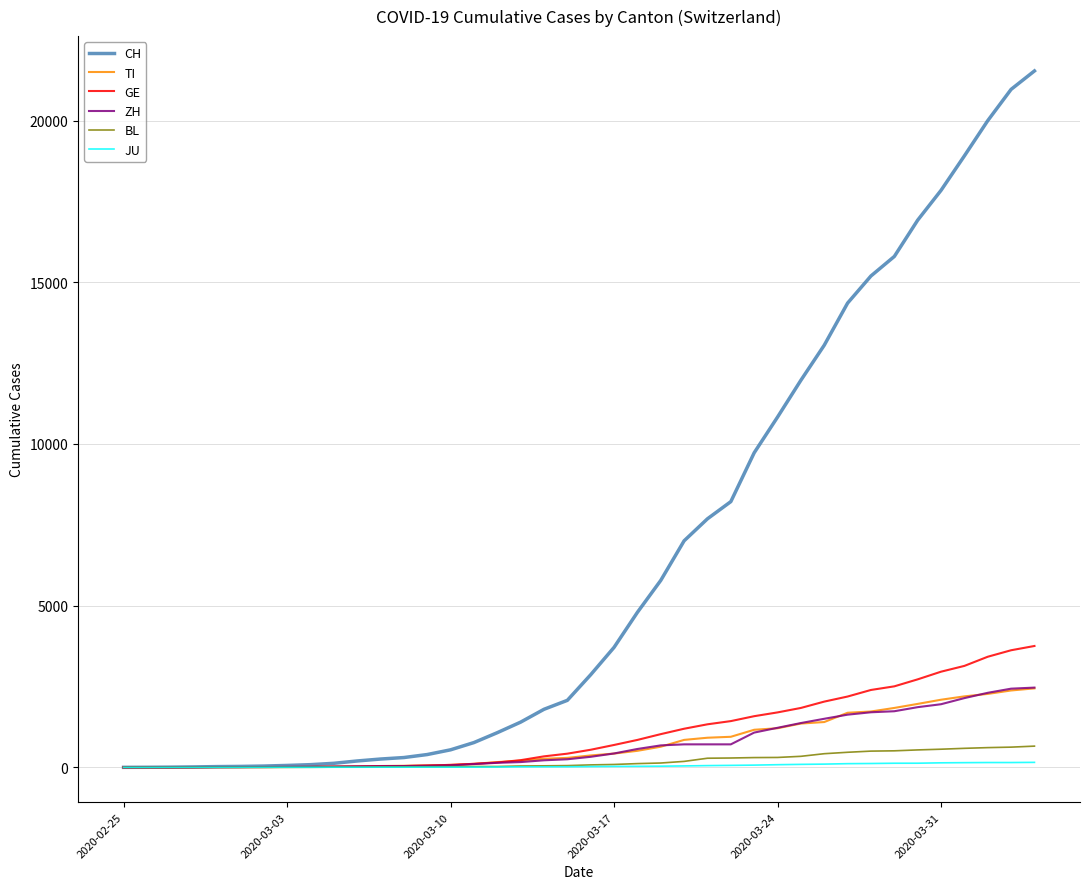

Which series has the largest total across all categories?

CH